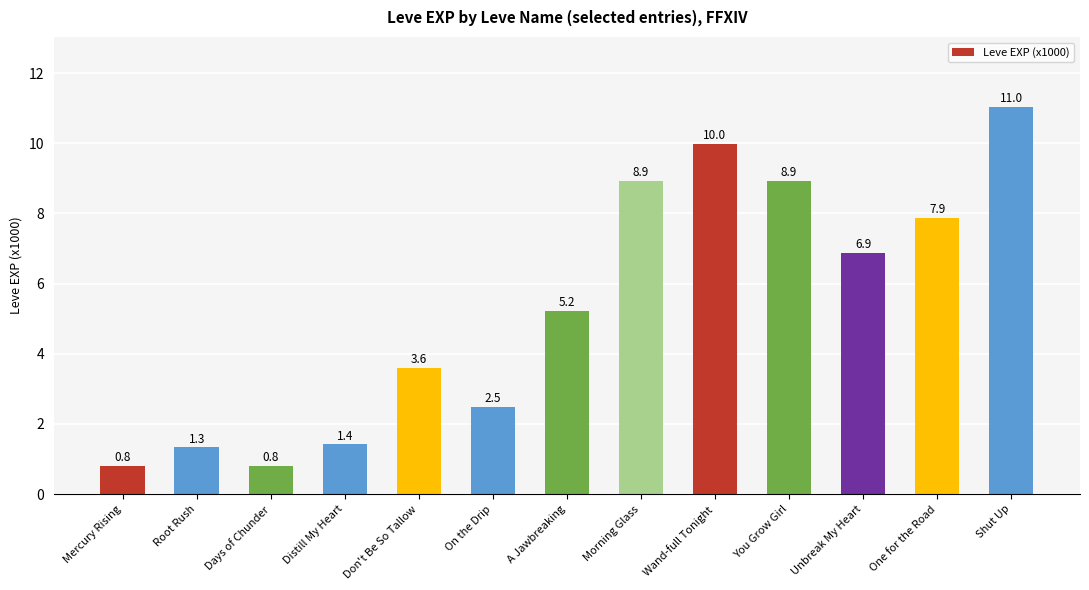

True or false: the data shows 8.9 at Morning Glass.

True